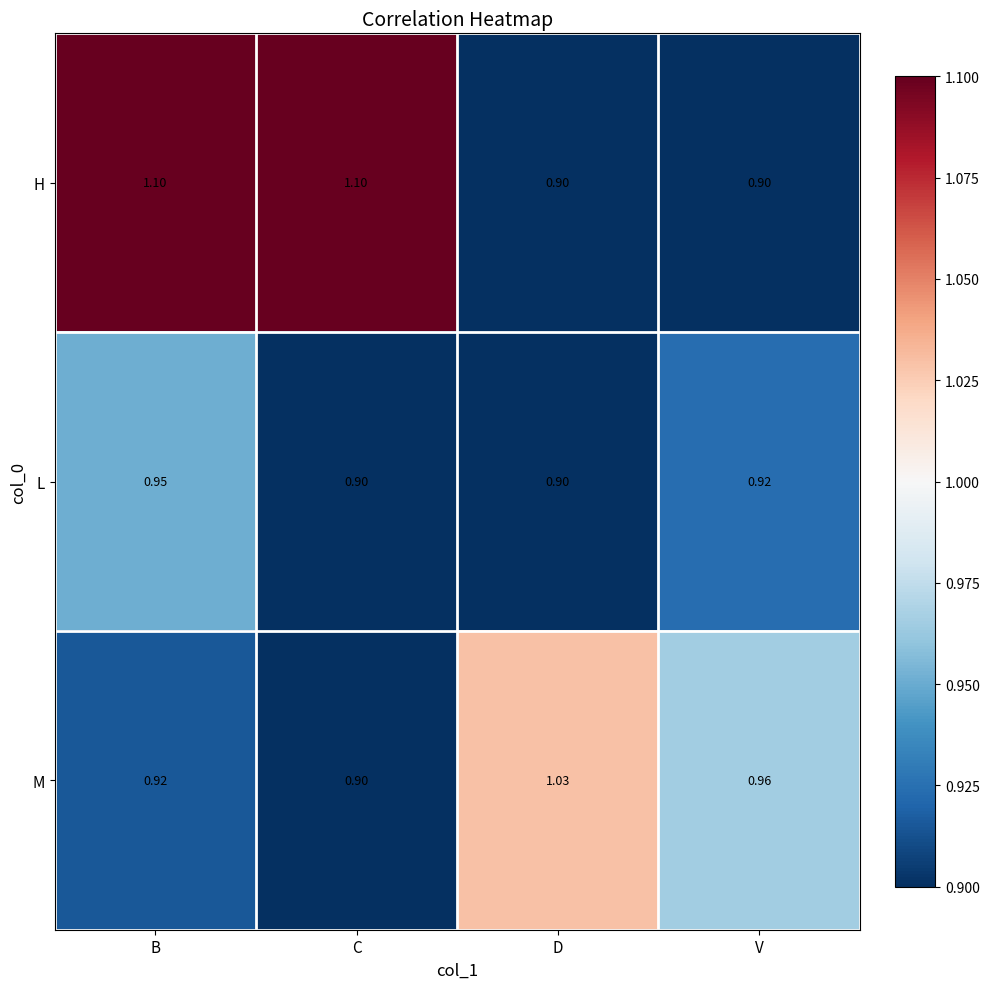

What is the spread (max minus min) of values at V?

0.1